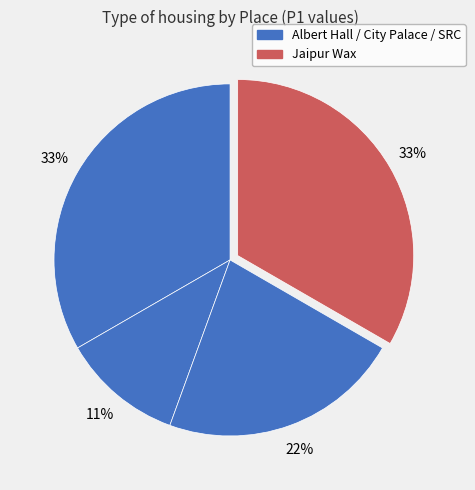

How many slices are in this pie chart?

4